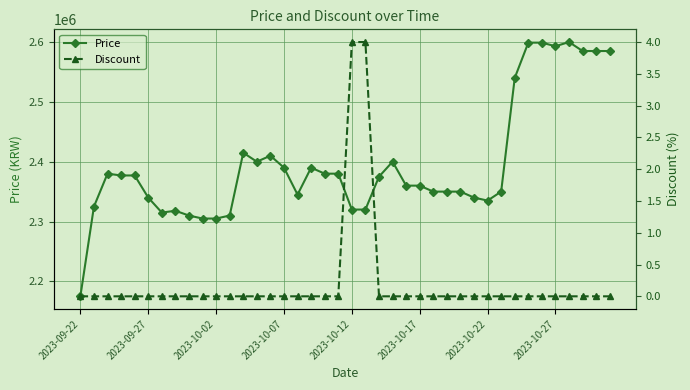

What is the highest value of the Price series?

2600000